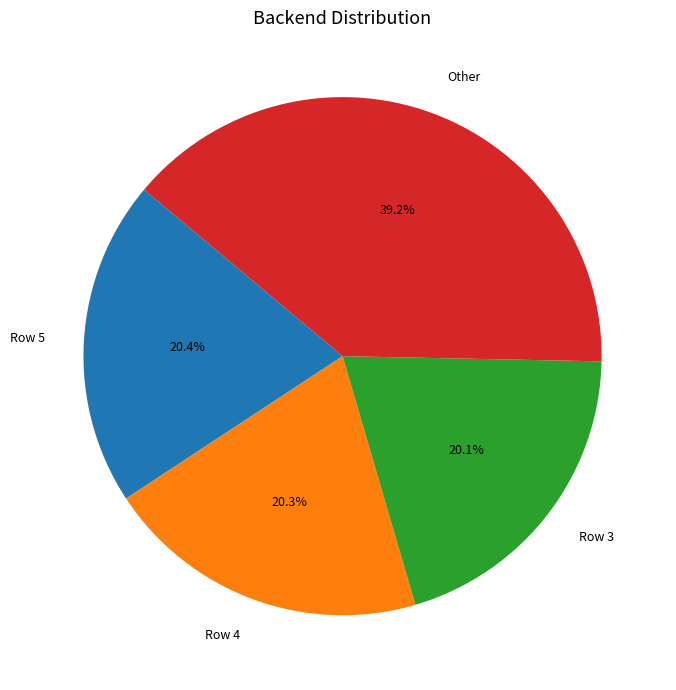

How many segments does this pie chart have?

4